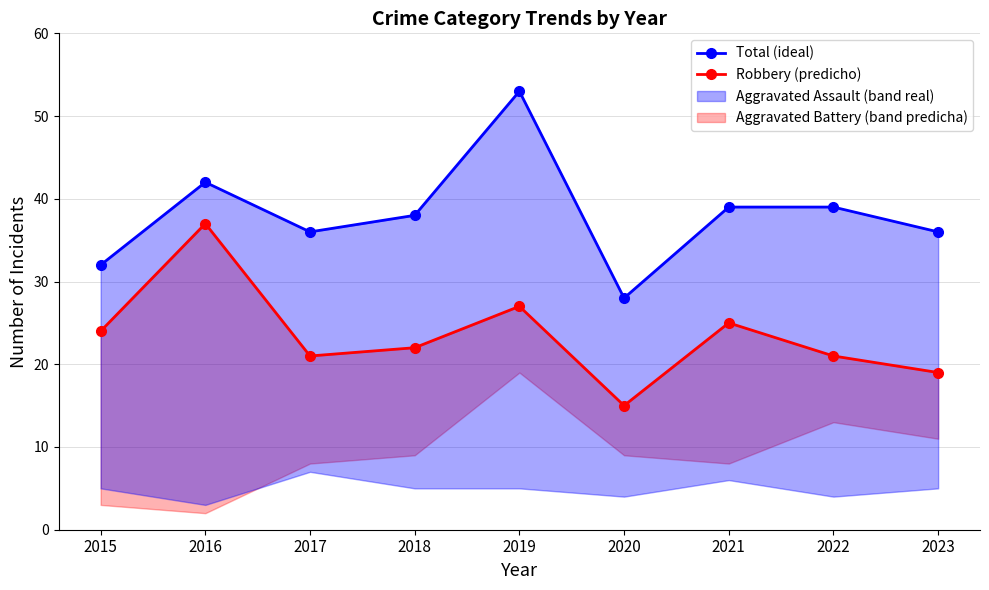

What is the total value across all series at 2015?

56